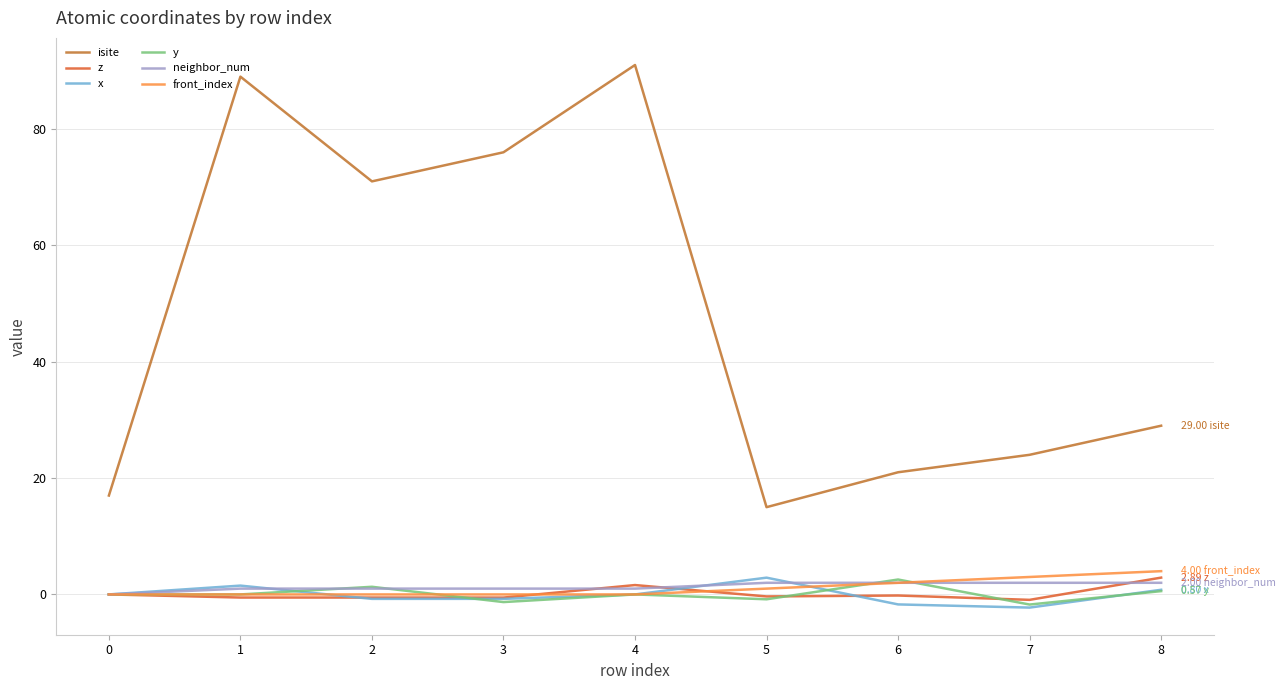

What are all the series names shown in the legend?

isite, z, x, y, neighbor_num, front_index